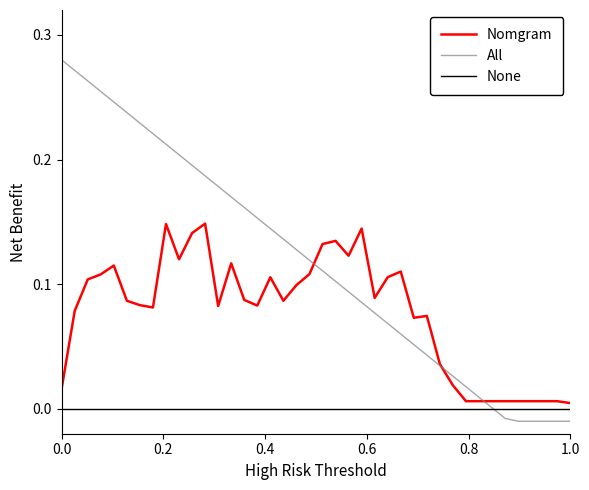

List the series in order of their peak value, highest first.

All, Nomgram, None